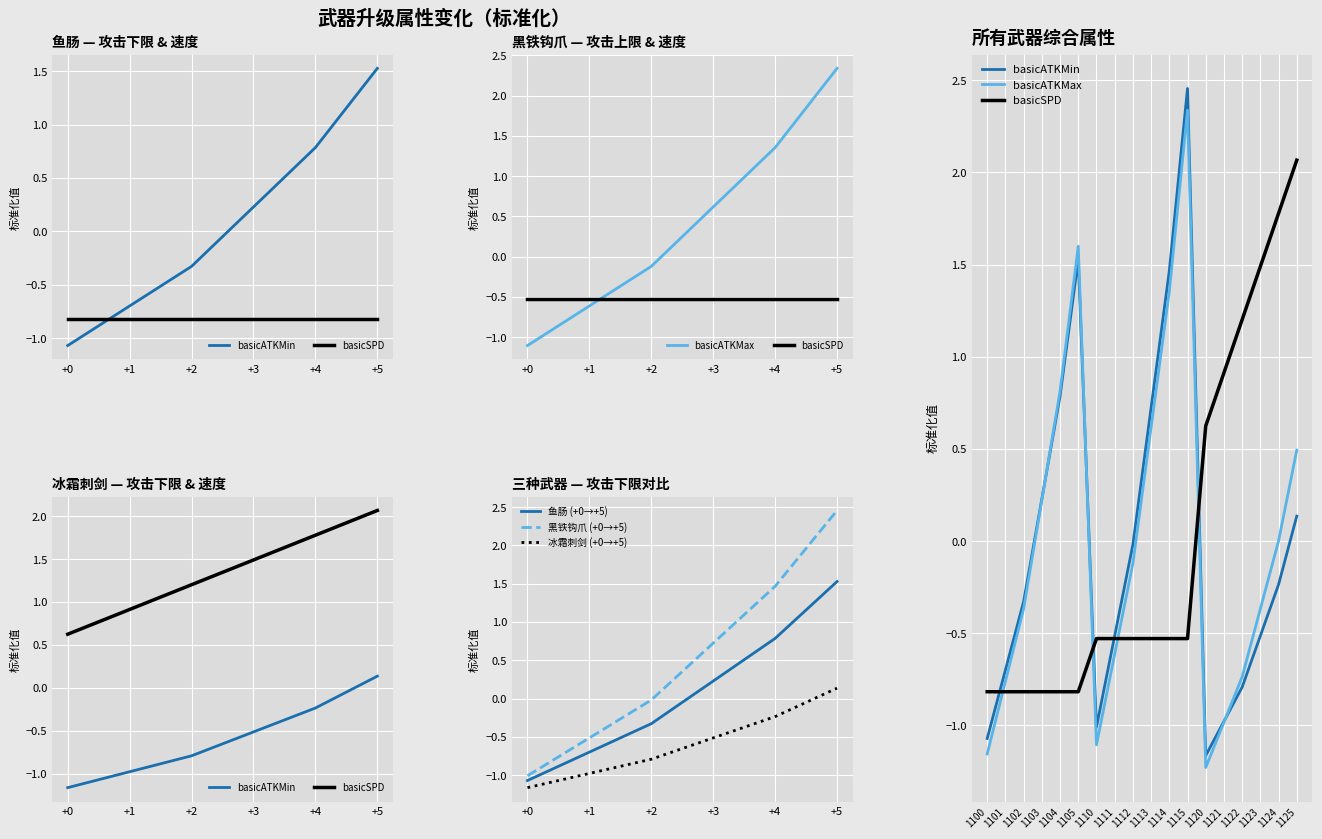

True or false: 冰霜刺剑 (+0→+5) and 鱼肠 (+0→+5) cross at least once.

False